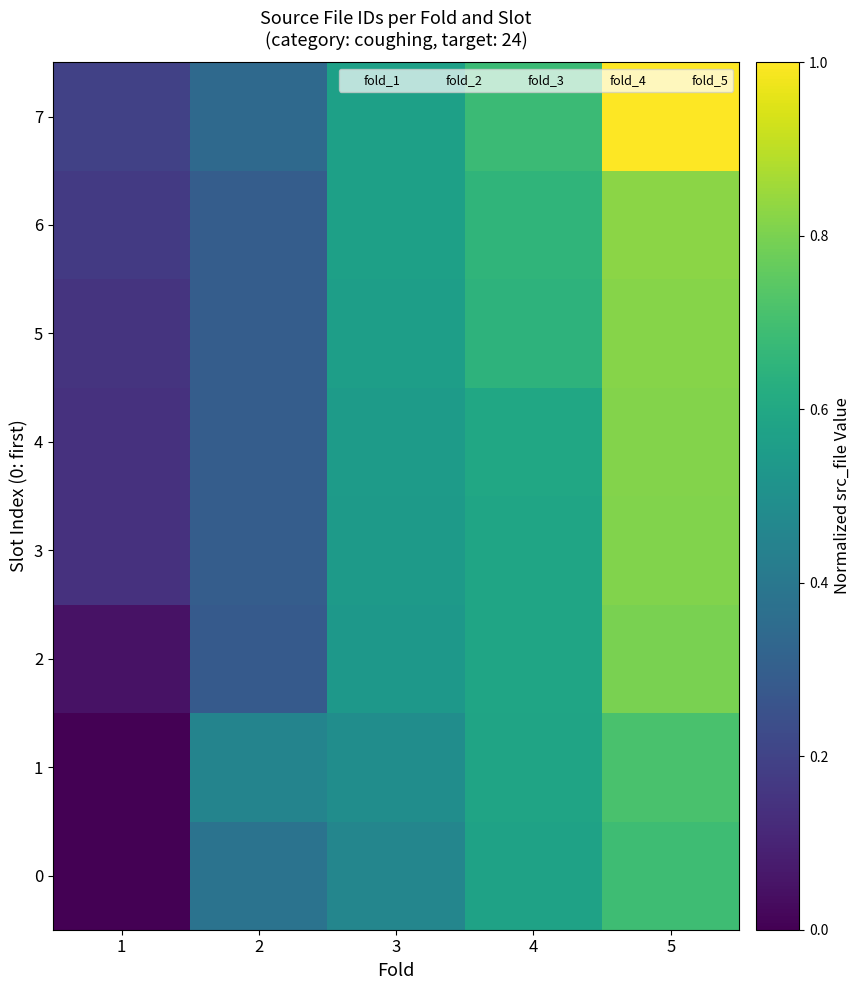

What is the maximum value shown in the chart?

1.0